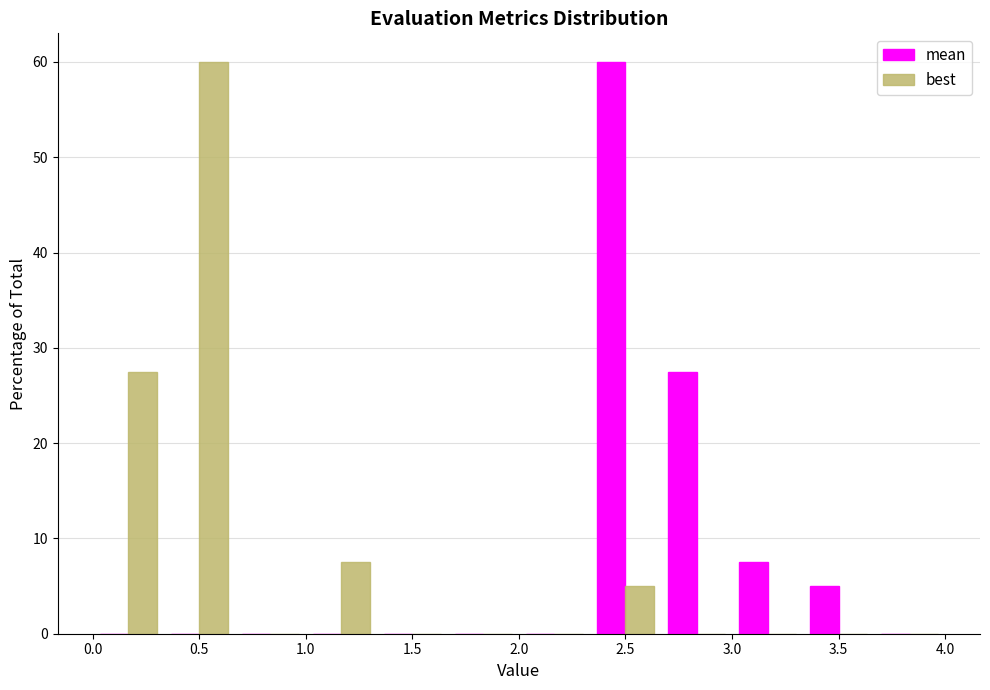

In the mean series, which range on the x-axis has the tallest bar?

2.35 to 2.65